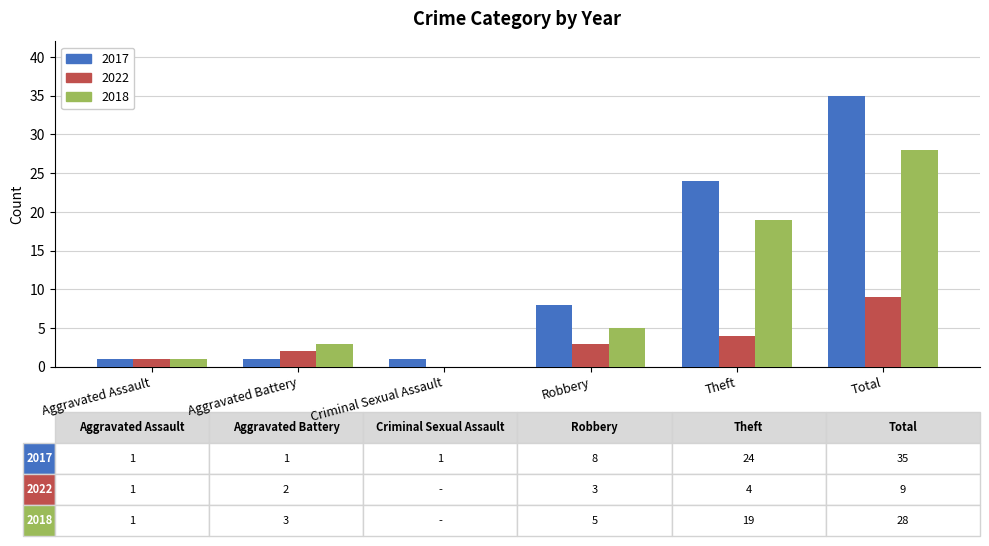

What is the greatest value displayed?

35